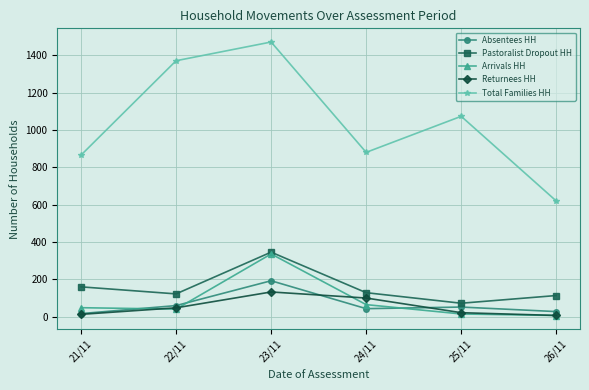

At which category does Pastoralist Dropout HH reach its first local valley?

22/11